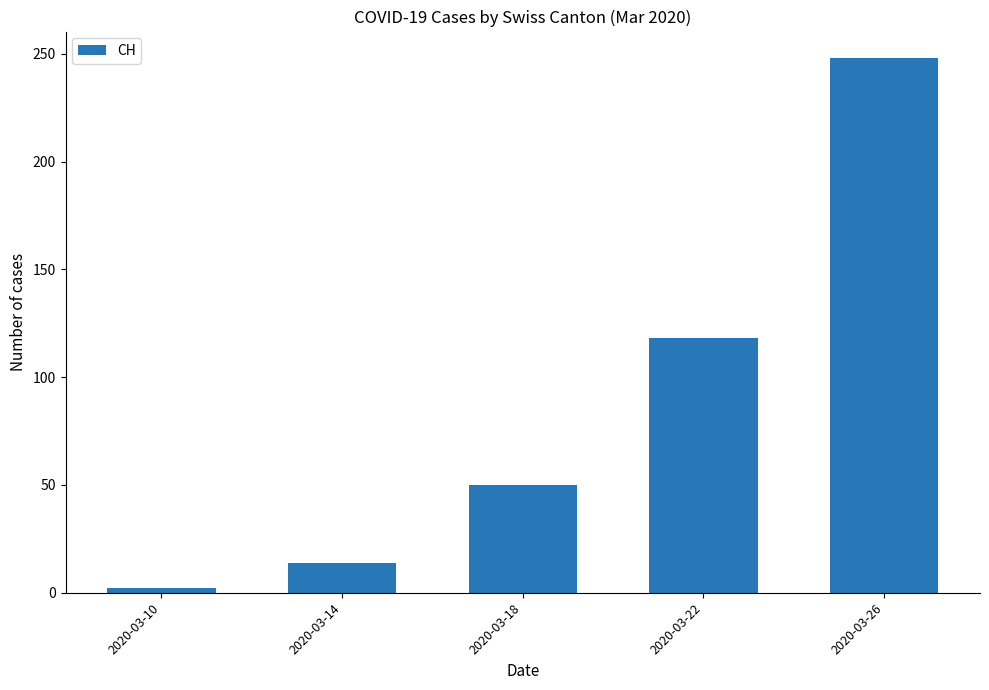

Count the number of categories in the chart.

5